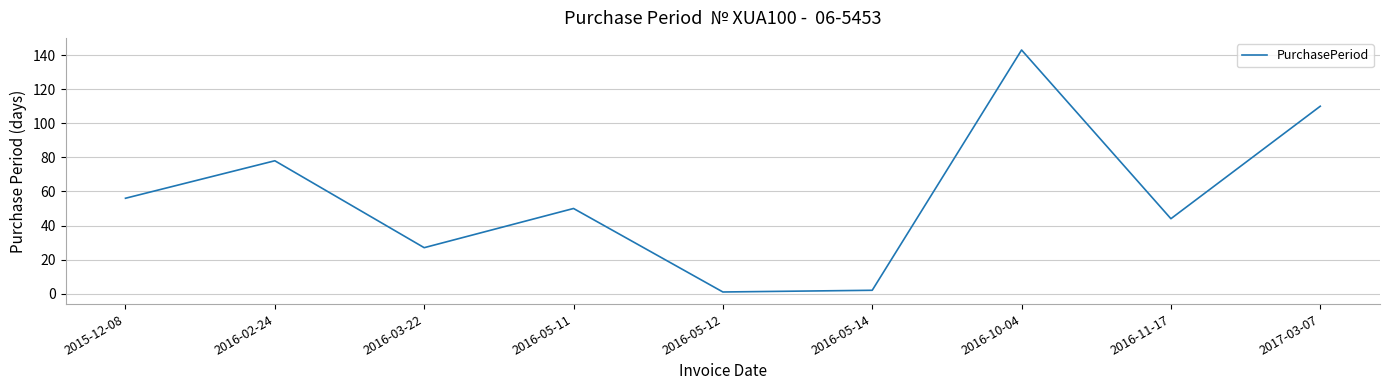

Reading left to right, list all the values displayed in this chart.

56	78	27	50	1	2	143	44	110